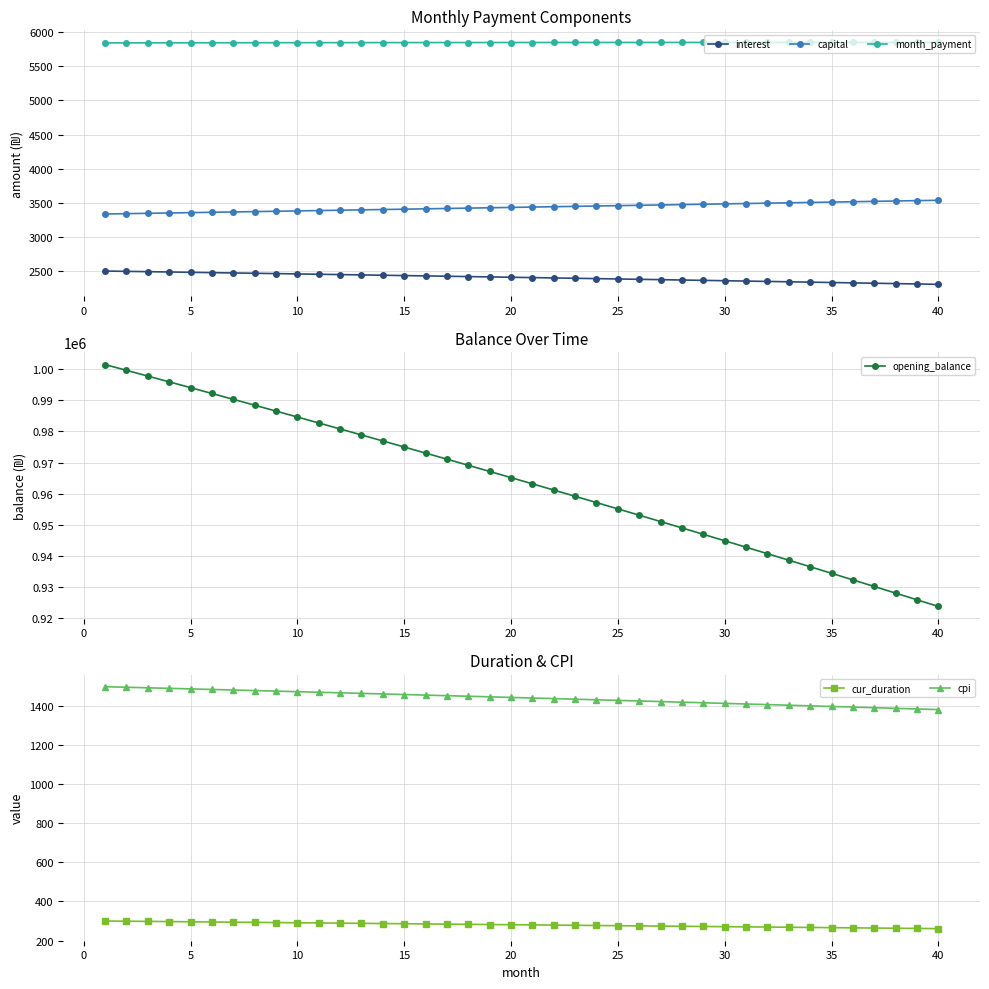

True or false: month_payment has more than 0 points higher than both neighbors.

True